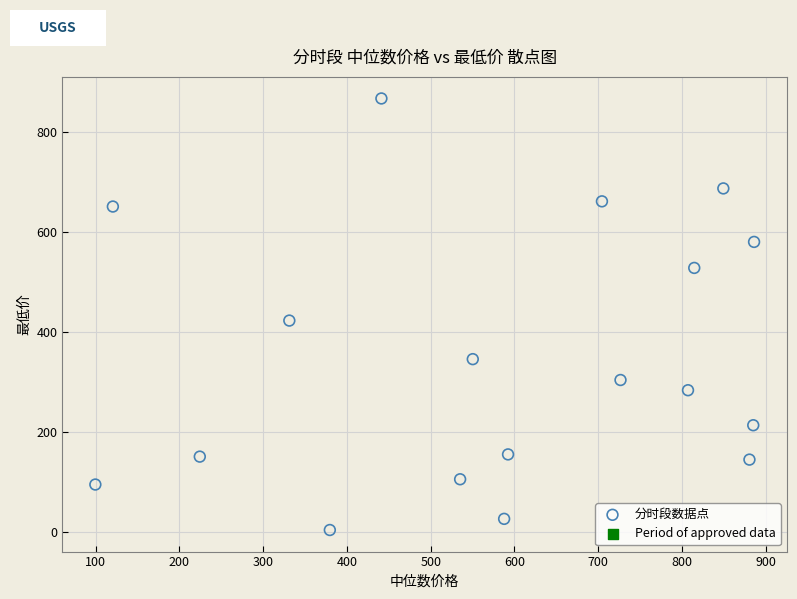

What Y value in the scatter plot is closest to 435?

423.2